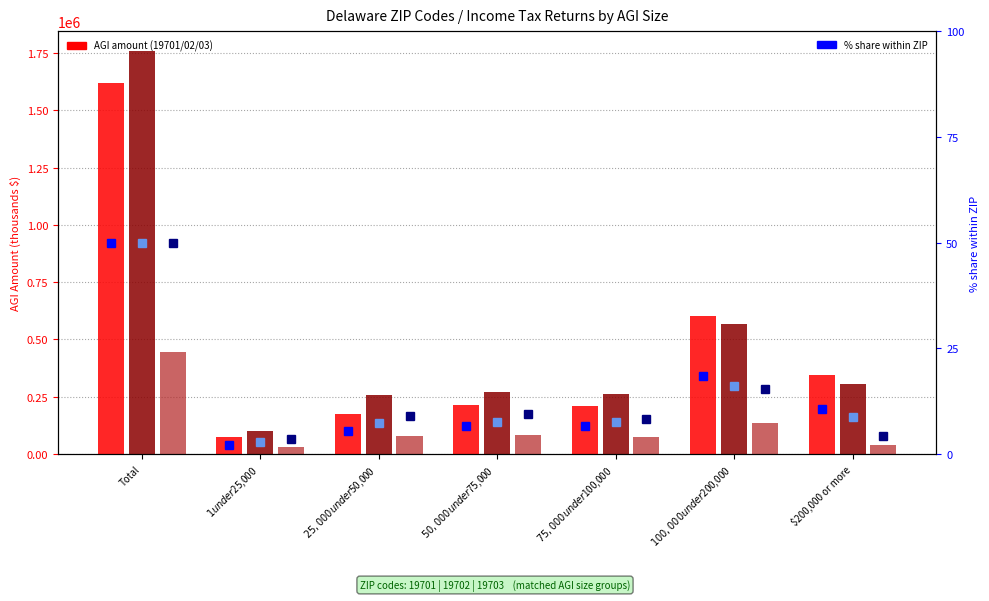

The 19702 AGI series shows 262861.0 at $75,000 under $100,000. True or false?

True